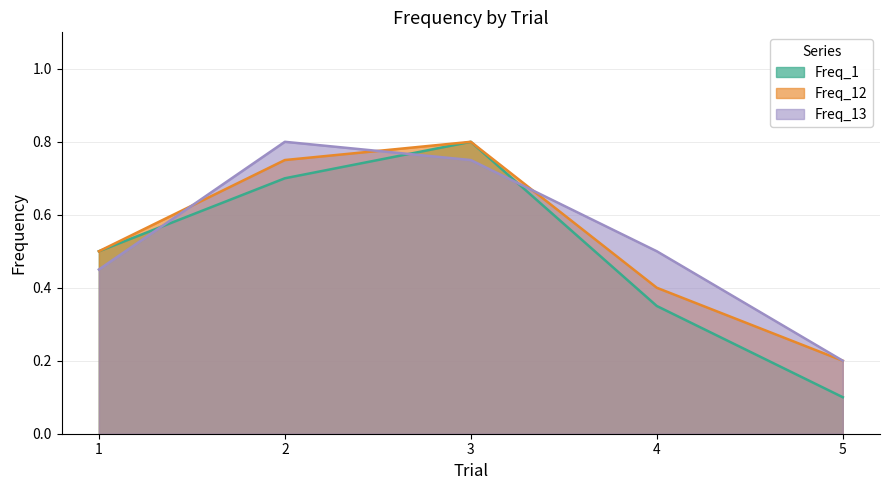

Count the Freq_13 values in the range 0 to 1.

5